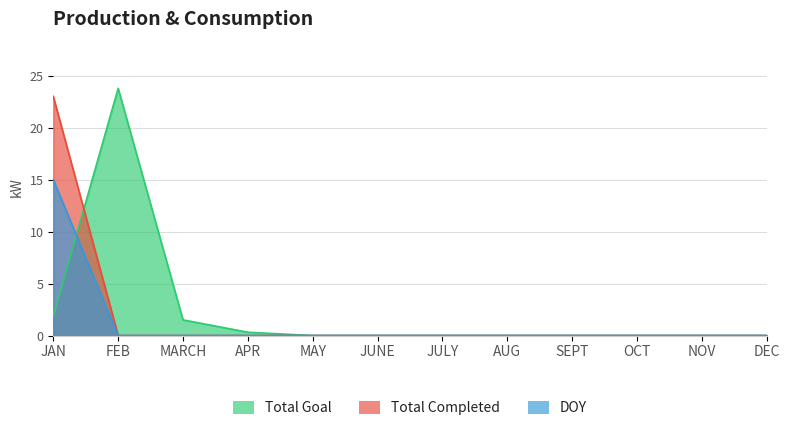

The value of Total Goal at JAN is 1.8. True or false?

True